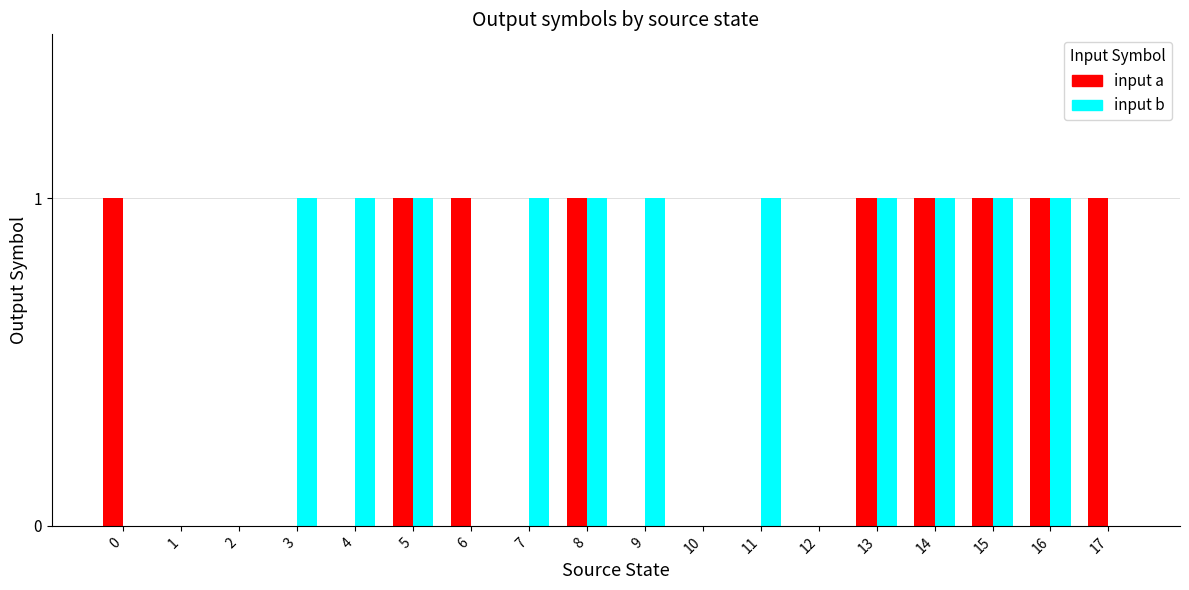

What is the sum of all input b values?

11